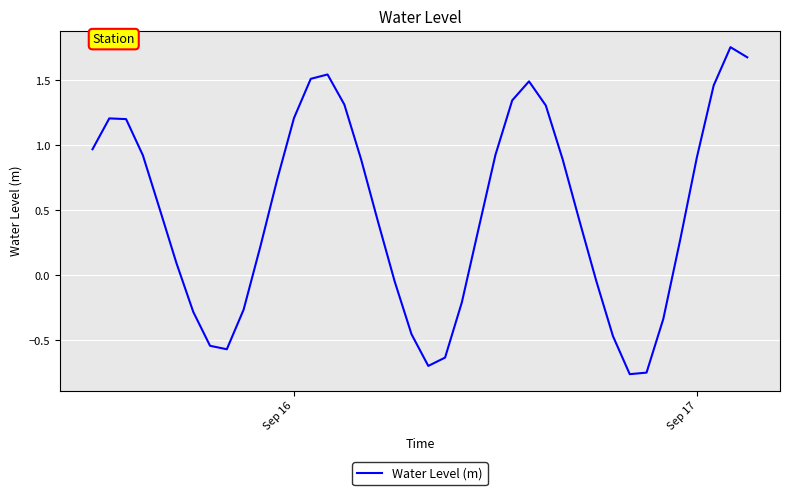

What is the difference between the maximum and minimum values?

2.5